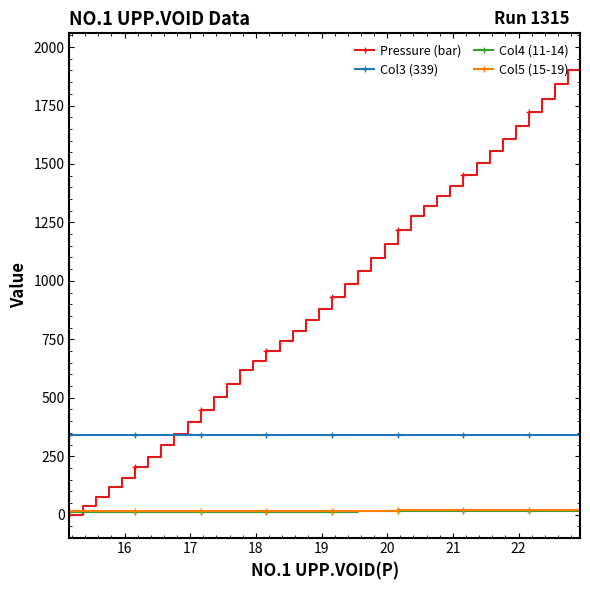

Which series has the largest total across all categories?

Pressure (bar)